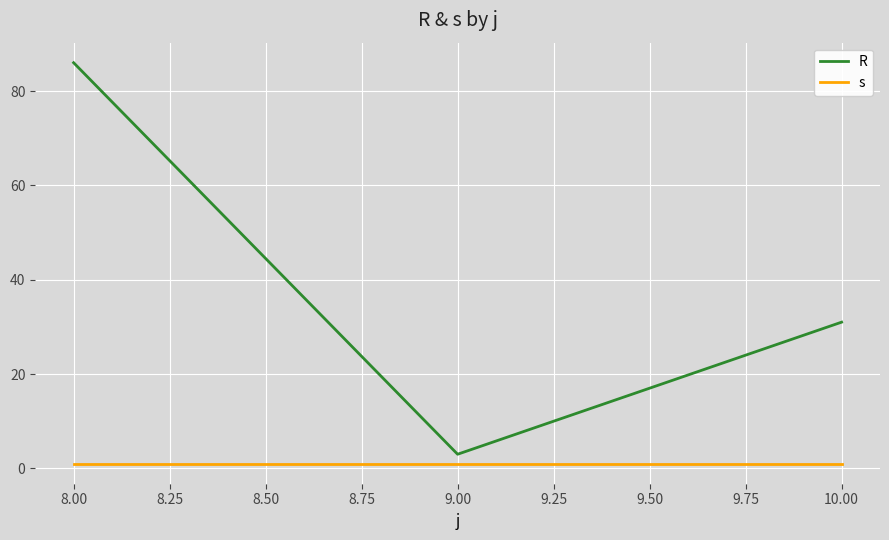

How many categories are shown in the chart?

3